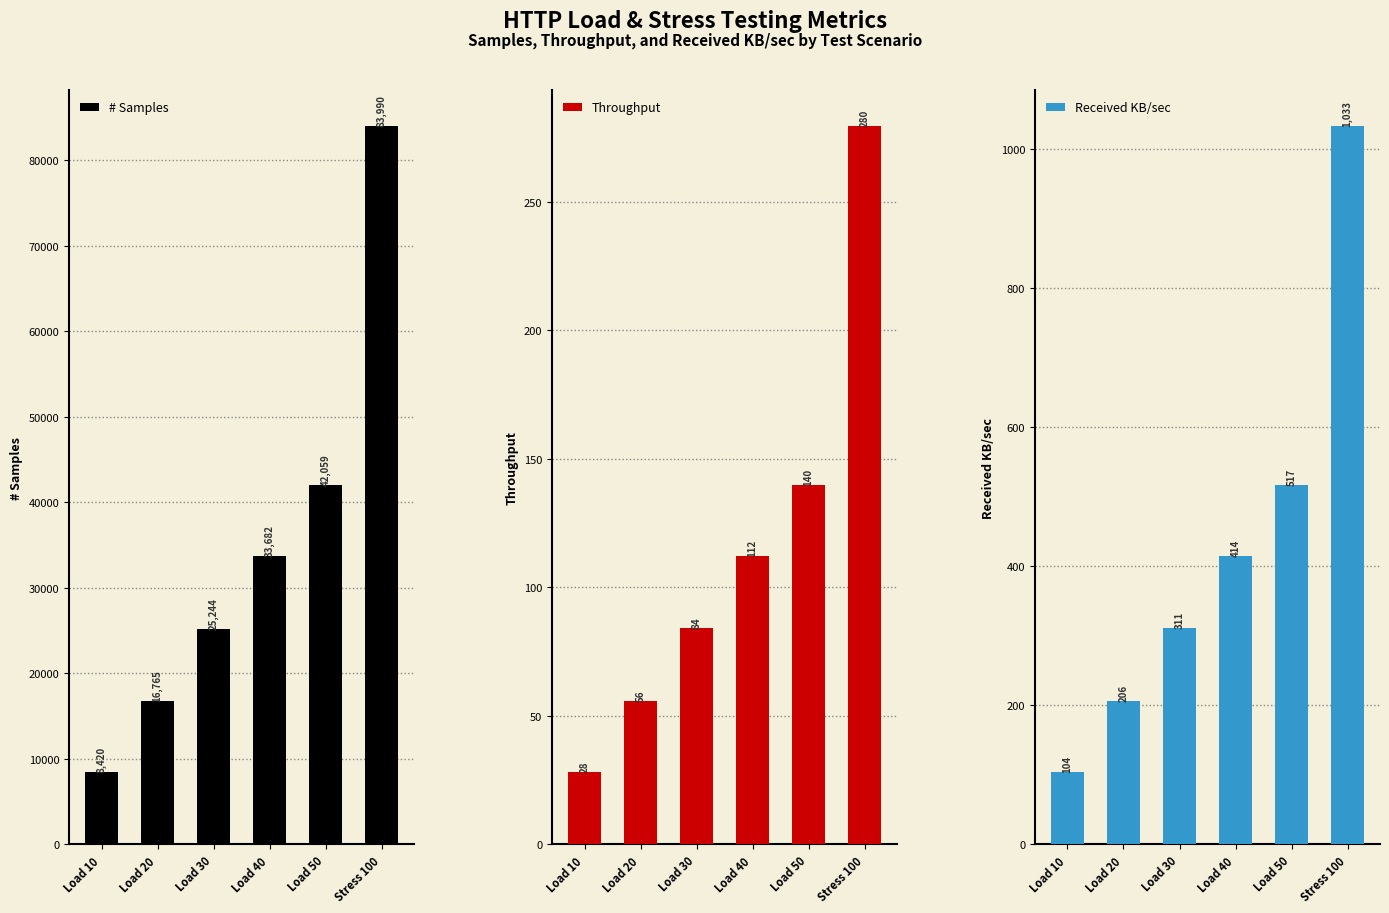

Which series changed the most between Load 20 and Load 50?

# Samples